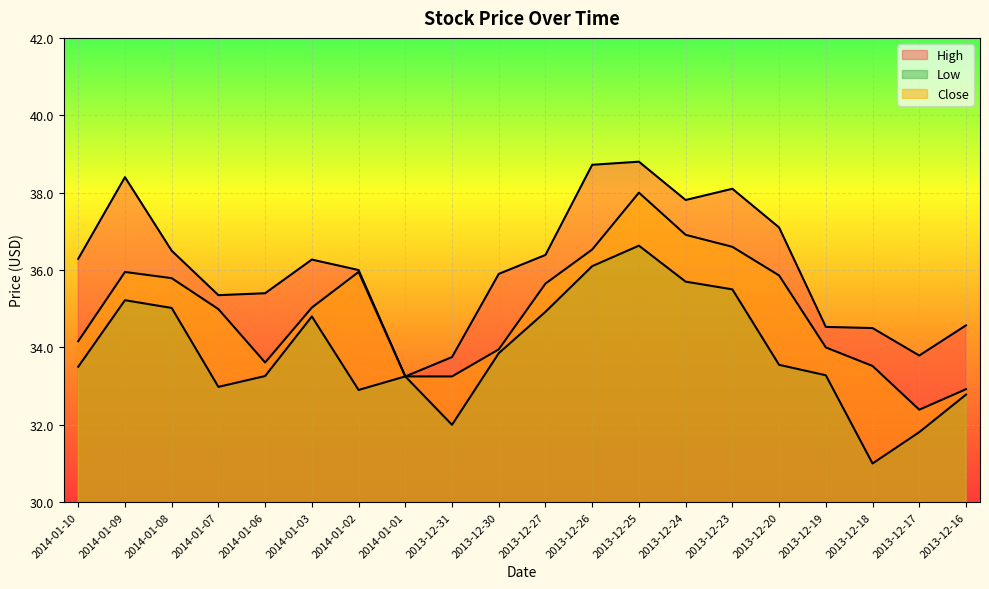

What is the sum of all Close values?

698.3